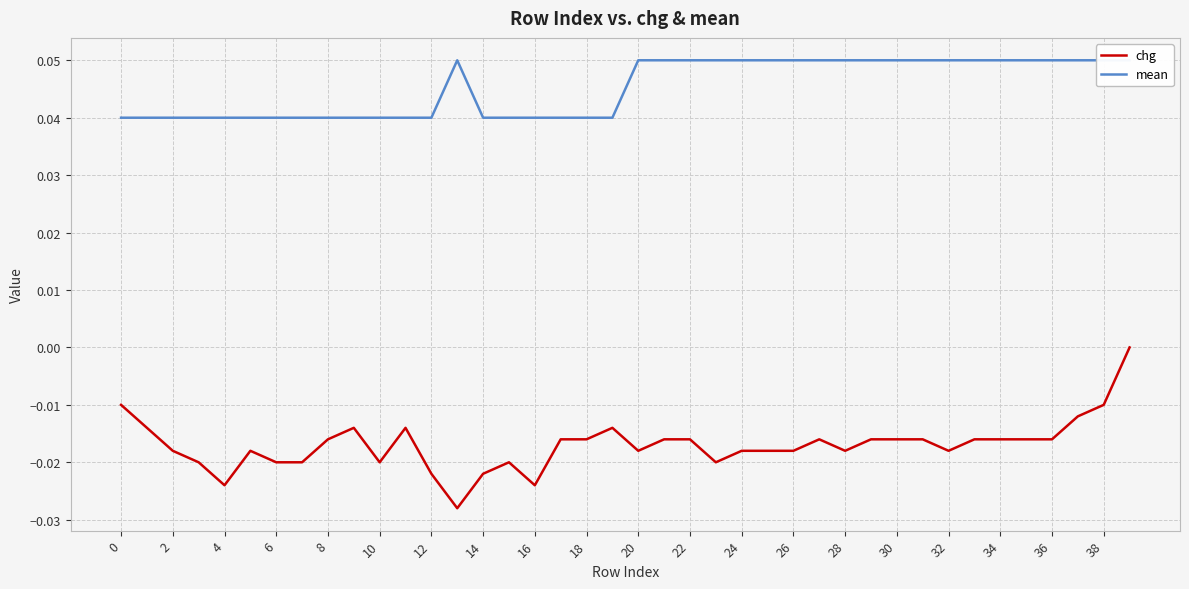

At 32, list the series in order from largest to smallest.

mean, chg